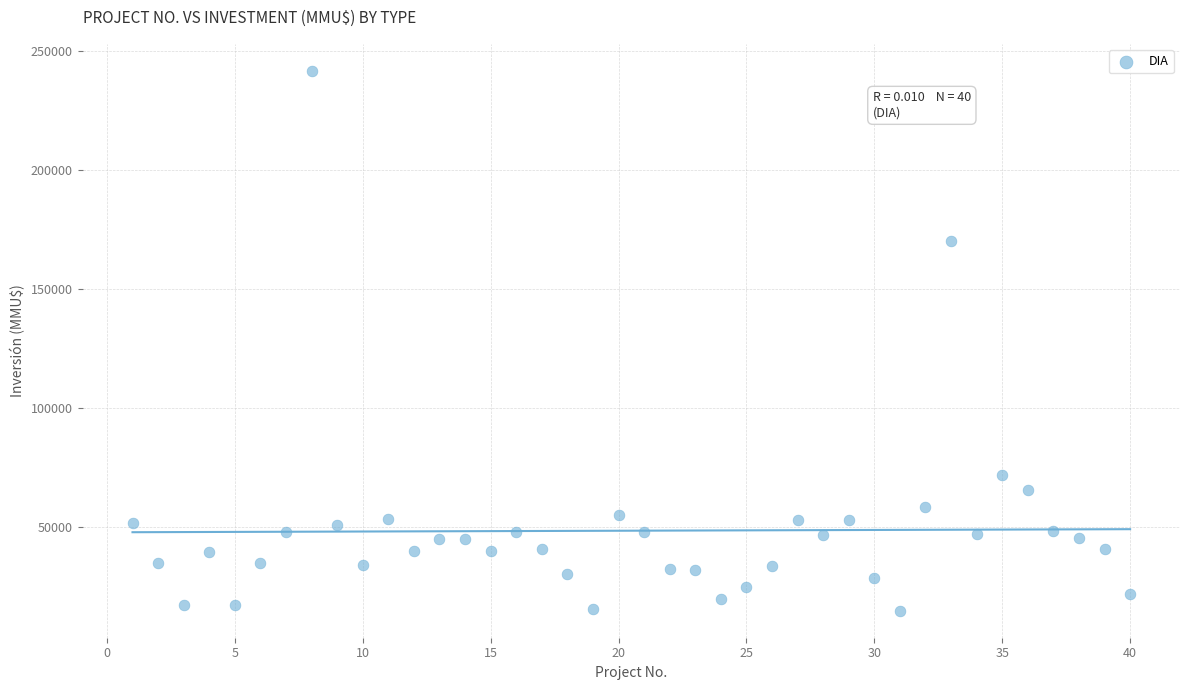

What Y value in the scatter plot is closest to 128304?

170000